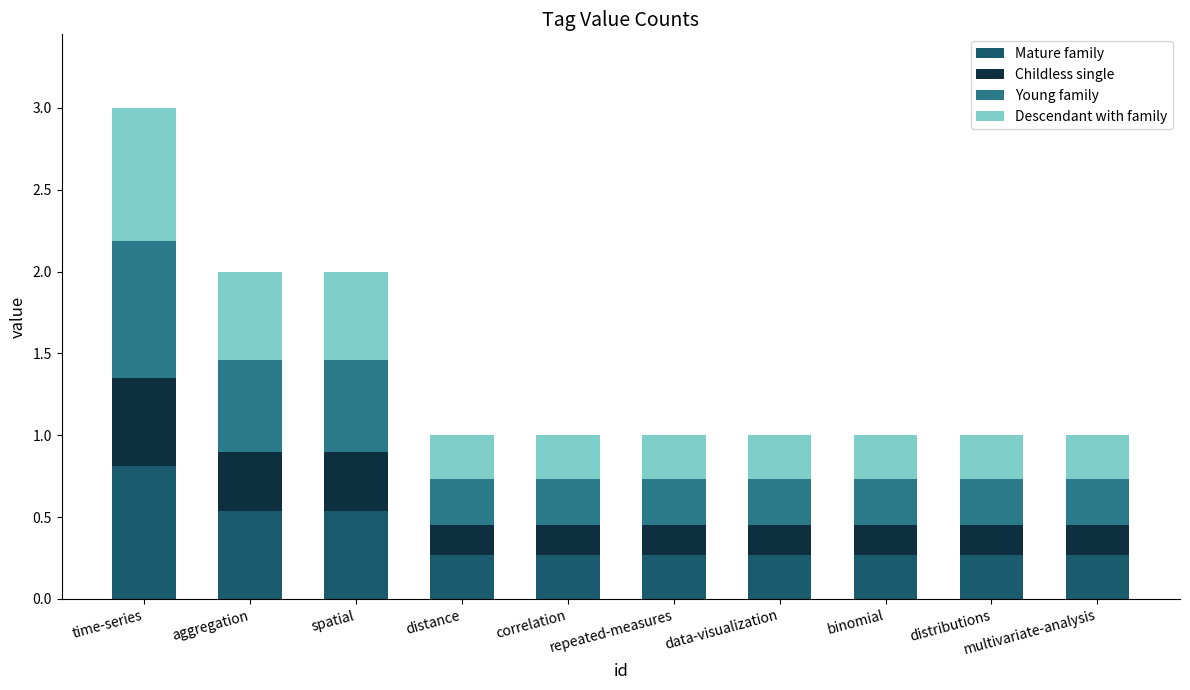

True or false: Mature family has a value of 0.8 at time-series.

True